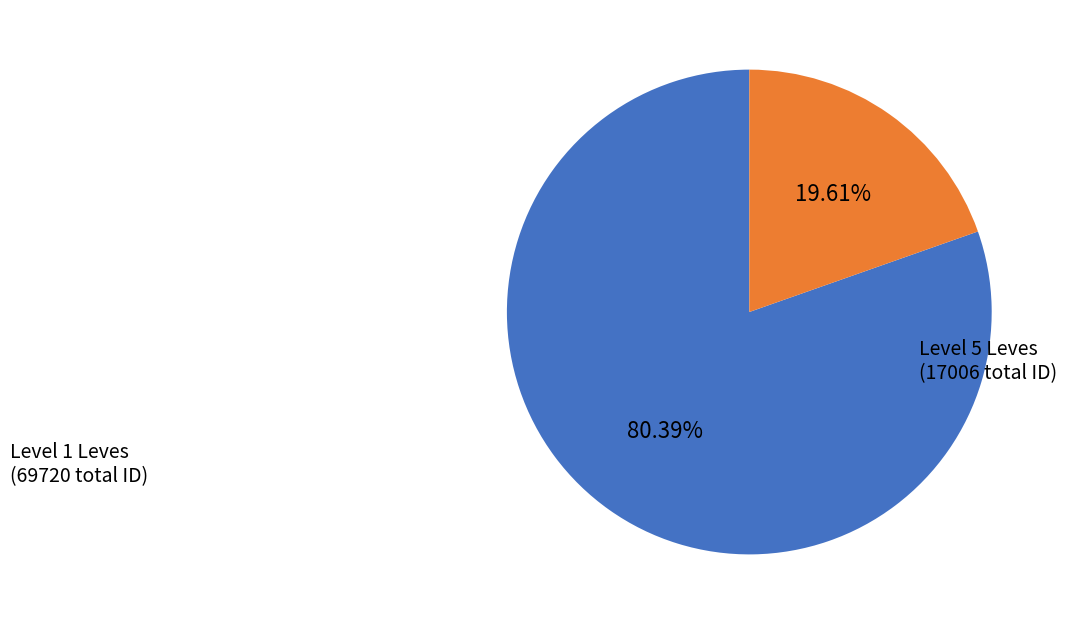

Does any single category account for the majority?

Yes